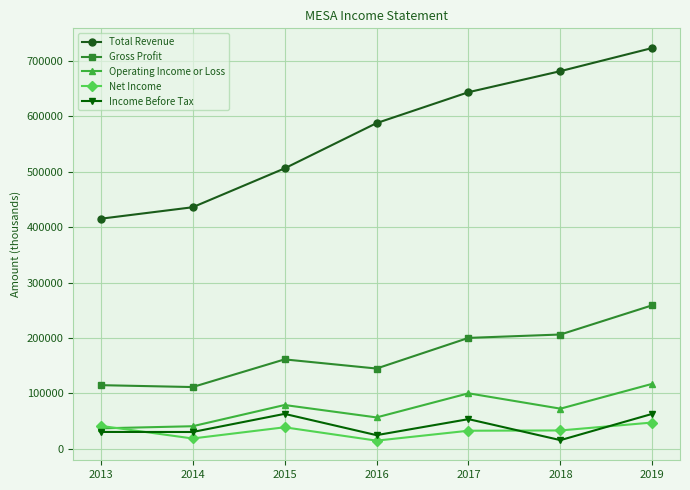

Where is the first local minimum for Net Income?

2014